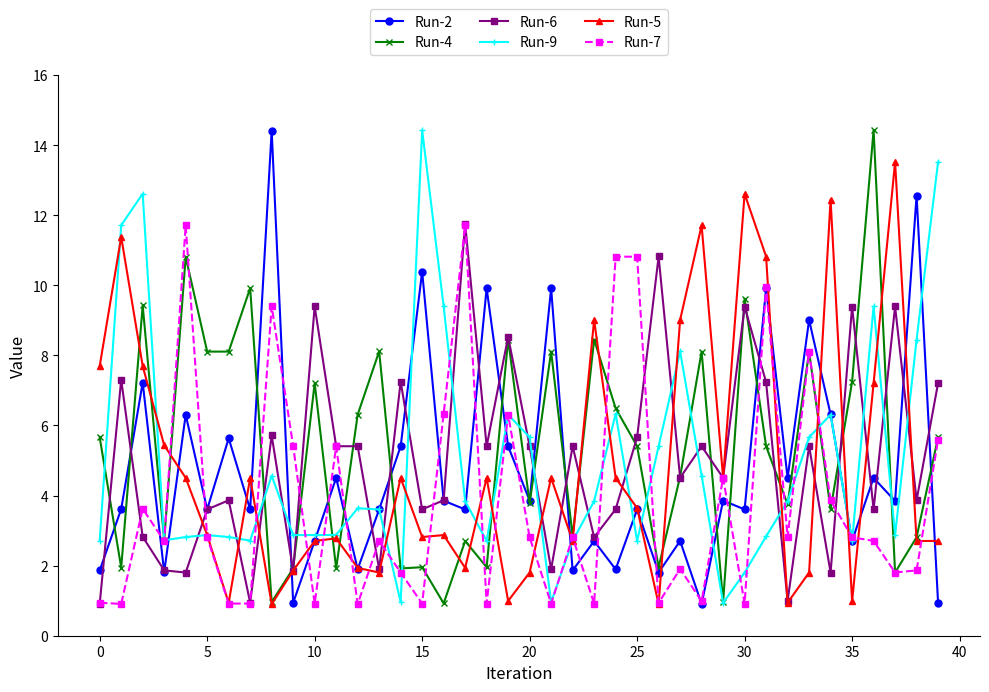

What is the lowest value of the Run-7 series?

0.9